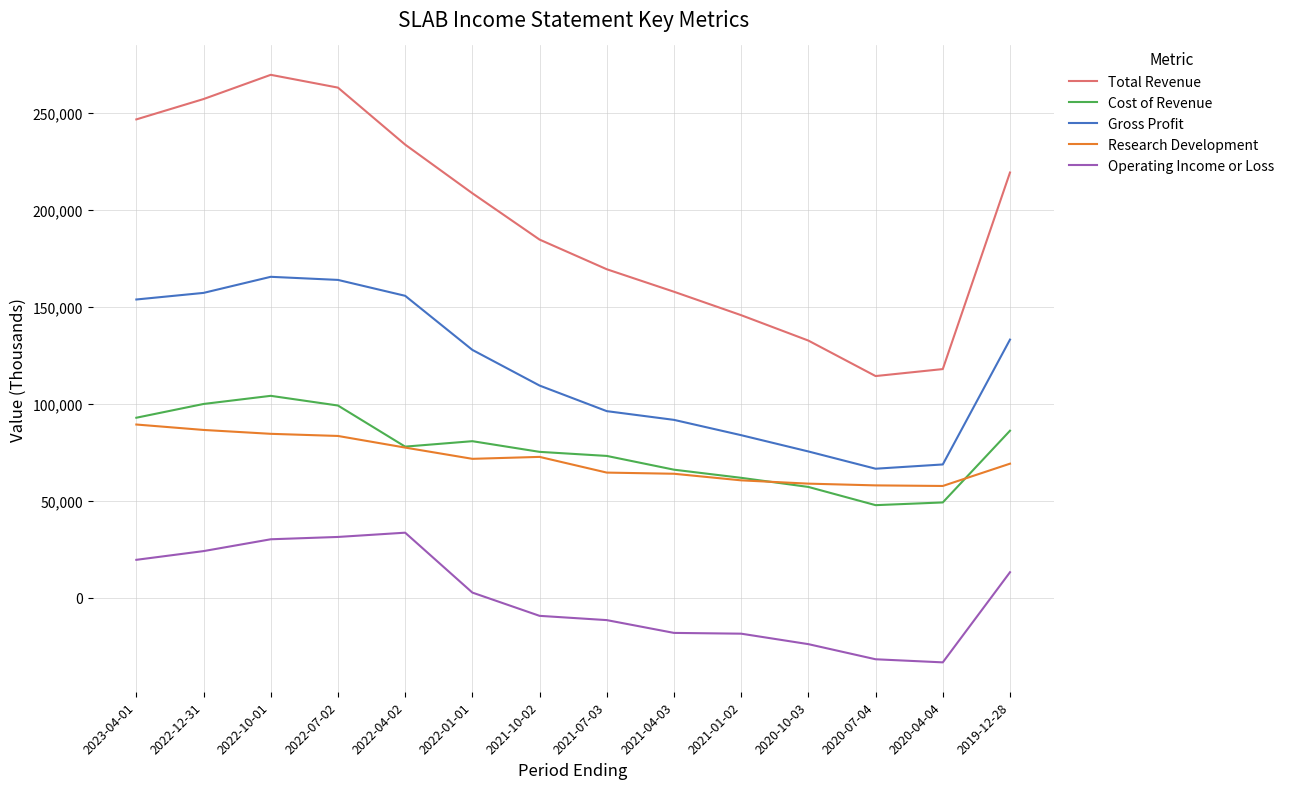

What is the difference between the maximum and minimum values in the Gross Profit series?

99000